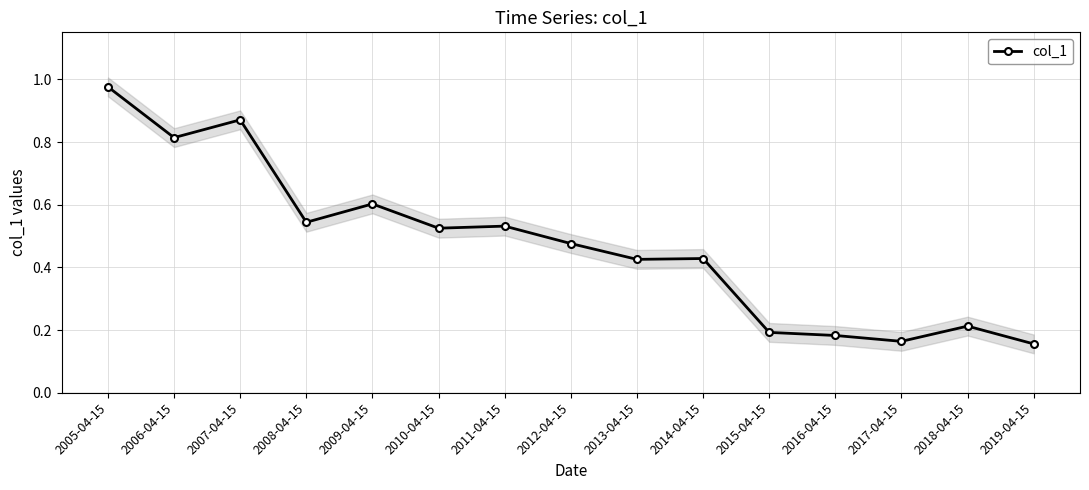

How many points are lower than both their immediate neighbors (excluding endpoints)?

5